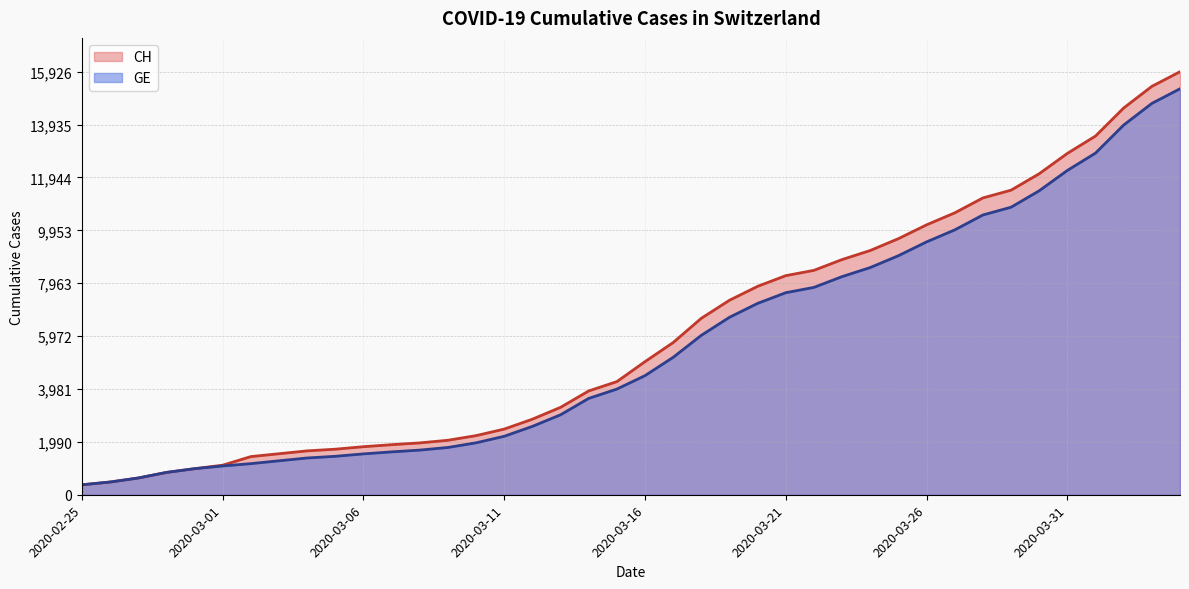

True or false: GE has a value of 8213 at 2020-03-23.

True